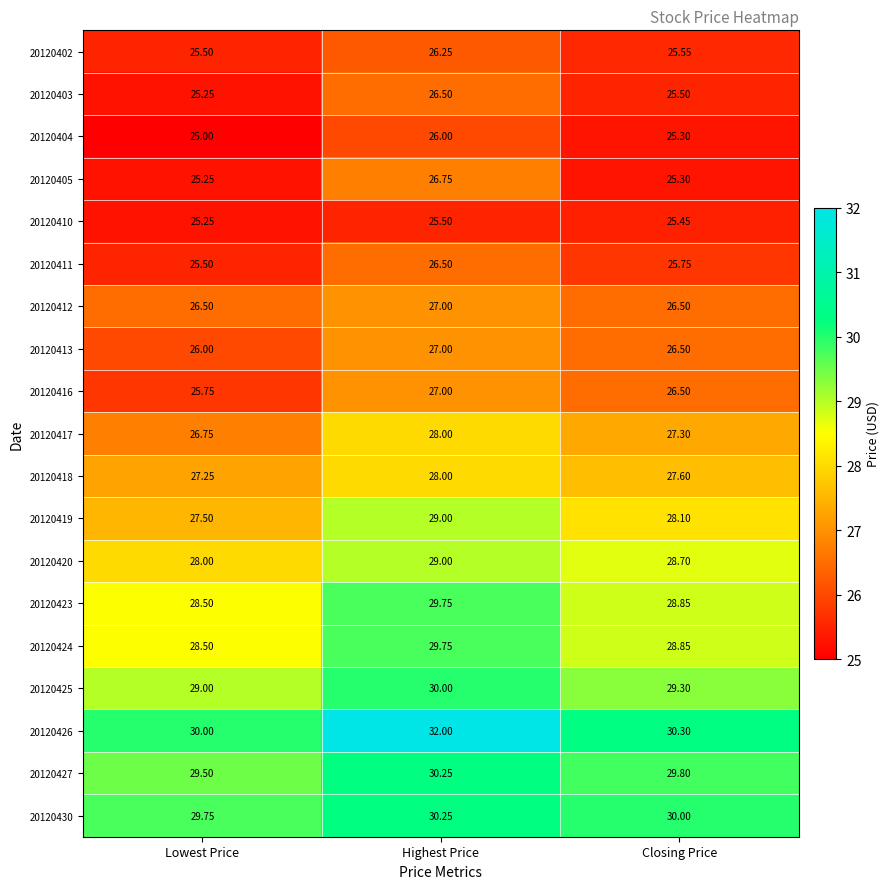

Which series has the largest total across all categories?

20120426